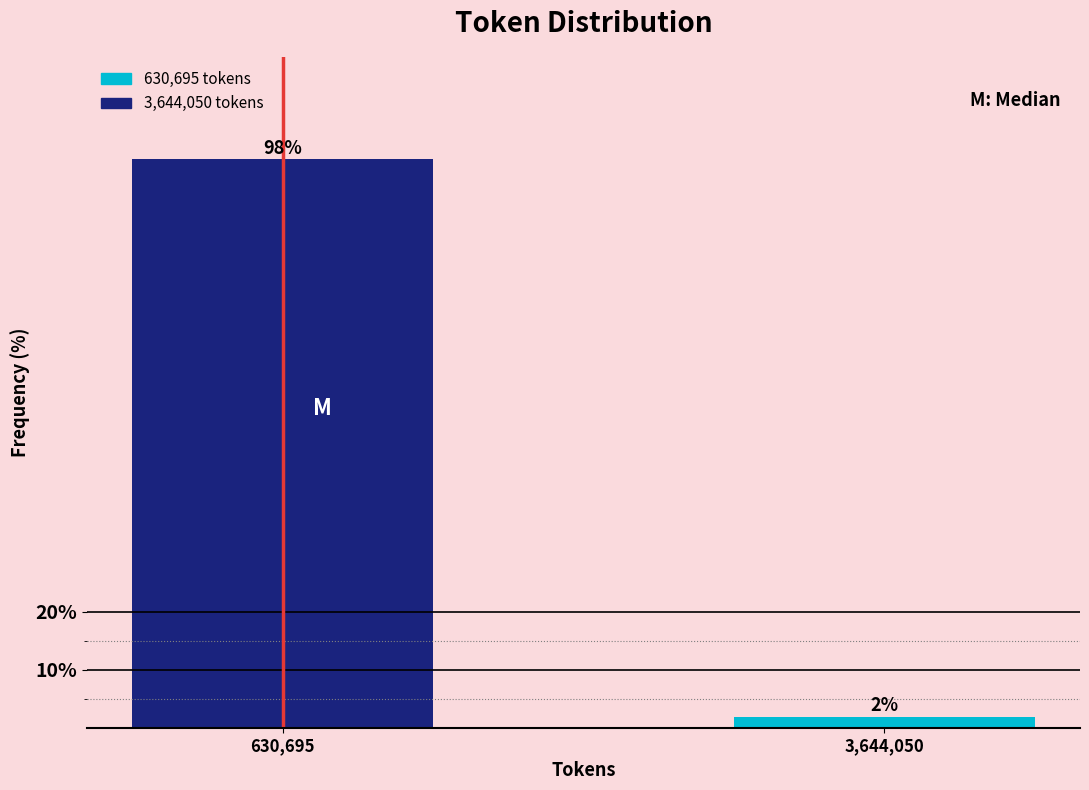

Which has a higher value, 630,695 or 3,644,050?

630,695